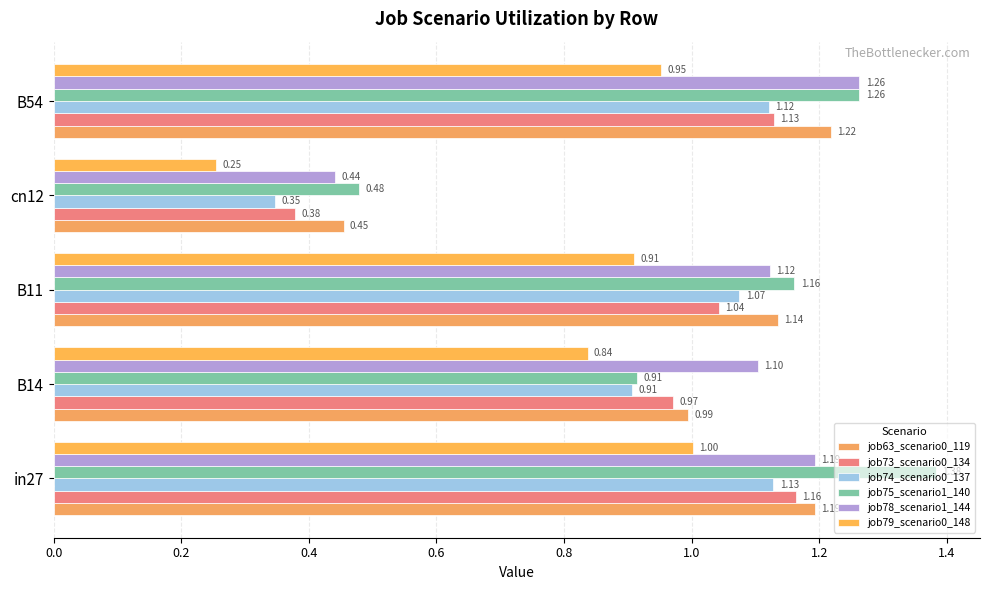

How many values in the job75_scenario1_140 series exceed 1?

3